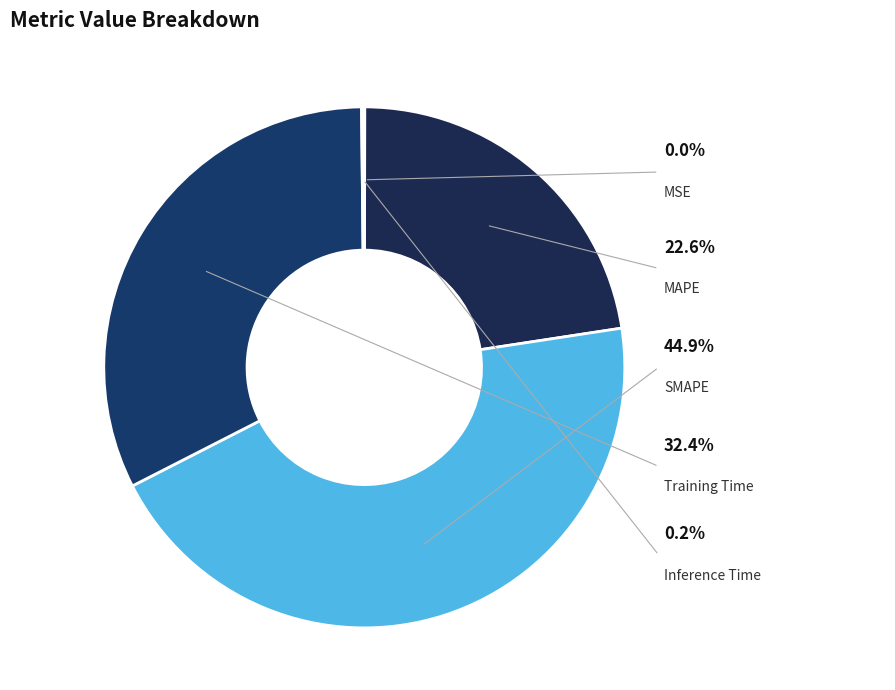

To the nearest percent, what is the combined percentage of MSE and MAPE?

23%